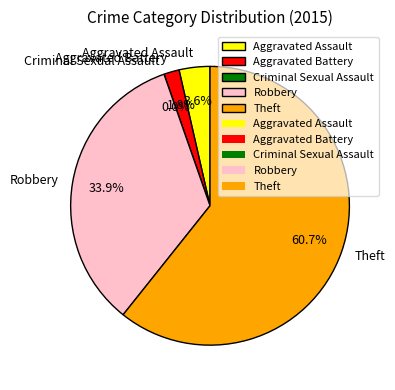

Rank the categories by value from highest to lowest.

Theft, Robbery, Aggravated Assault, Aggravated Battery, Criminal Sexual Assault